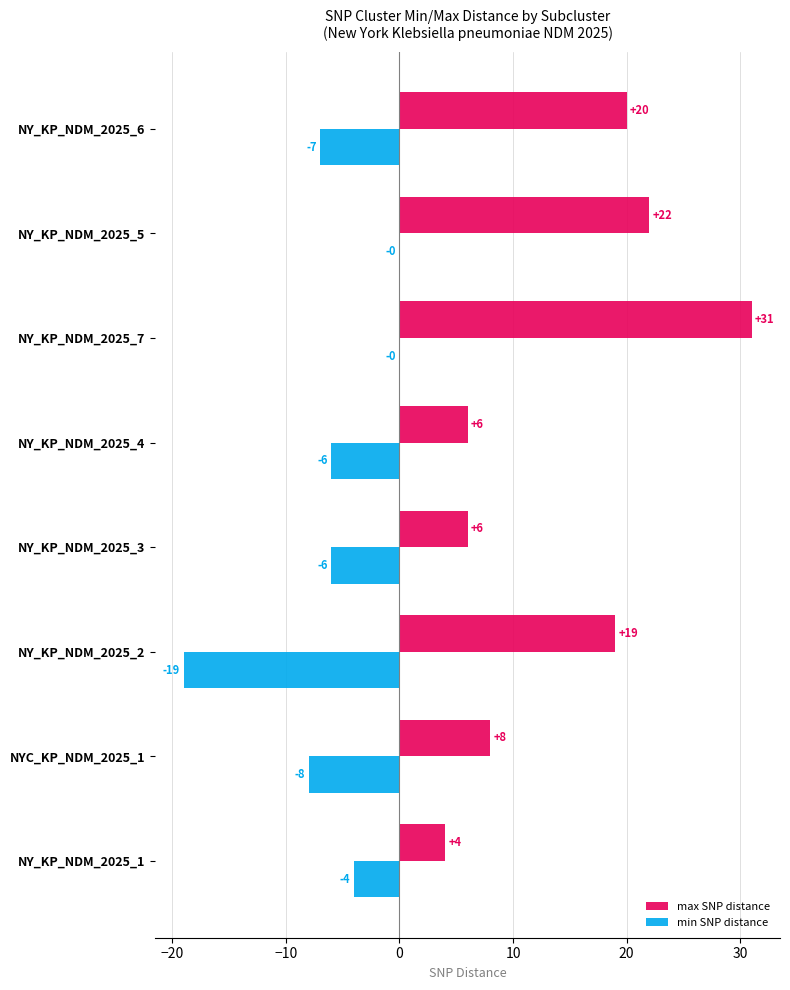

Which category has the highest value in the max SNP distance series?

NY_KP_NDM_2025_7